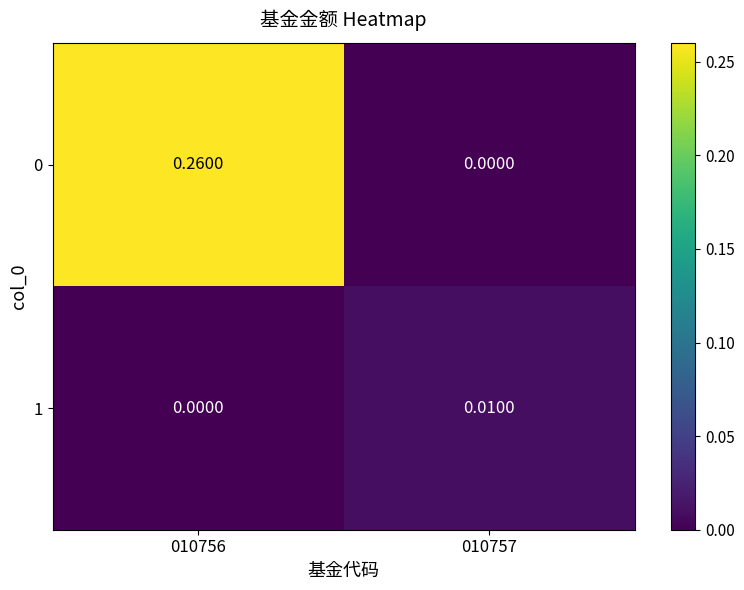

Is the value of 0 at 010757 greater than the value of 1 at 010757?

No